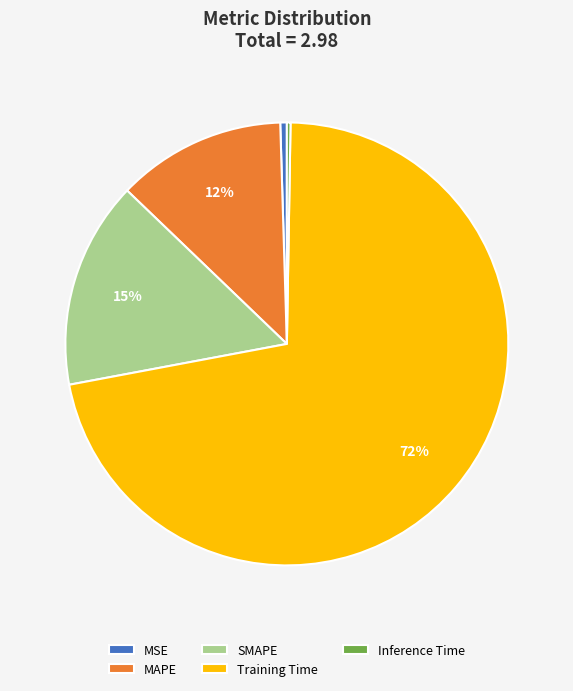

Is there any slice that represents more than half of the pie?

Yes